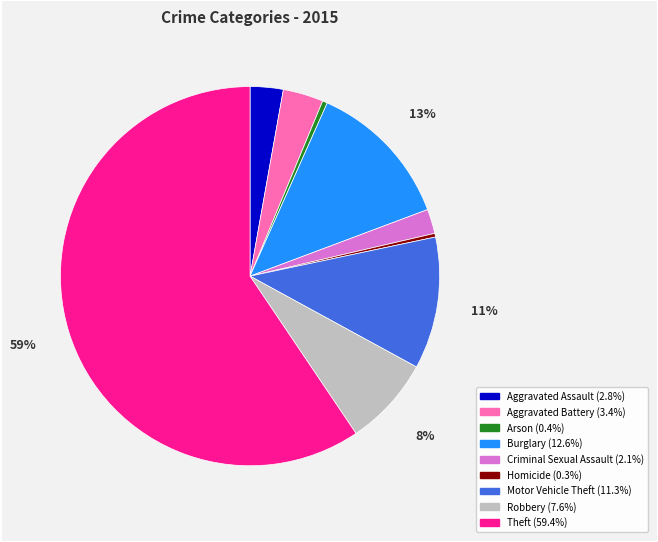

To the nearest percent, what is the difference between the Robbery and Burglary slice percentages?

5%